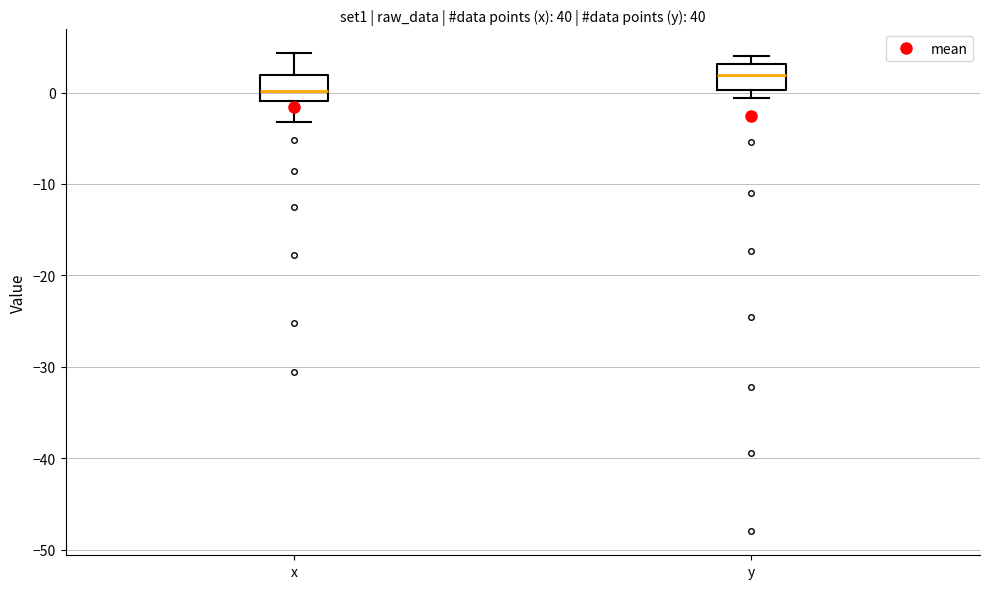

Reading left to right, read every box against the y-axis: the position of its median line, the range the box covers, and the ends of its whiskers. The values are not printed on the chart, so give them approximately, as read against the axis.

x: median 0, box -1 to 2, whiskers -3 to 4
y: median 2, box 0 to 3, whiskers -1 to 4